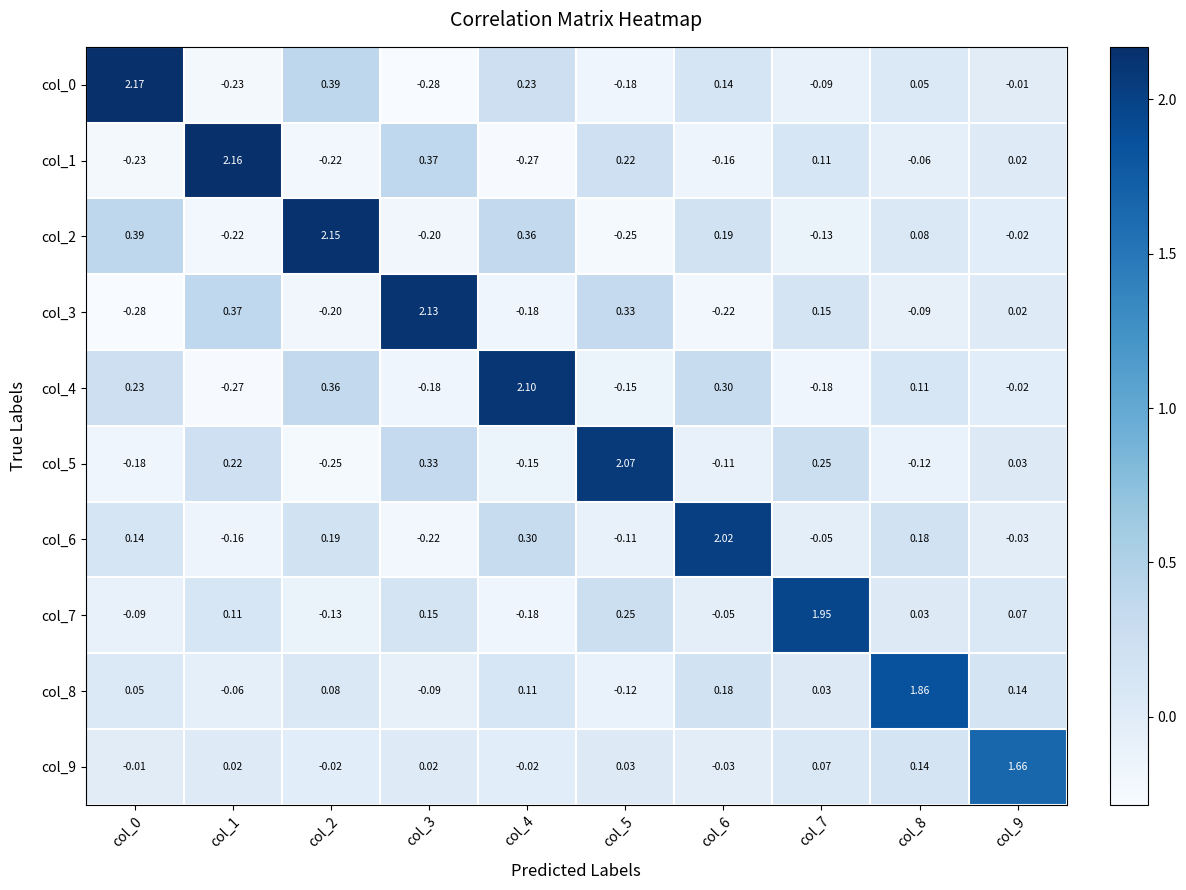

Is the value of col_5 at col_2 greater than the value of col_7 at col_4?

No